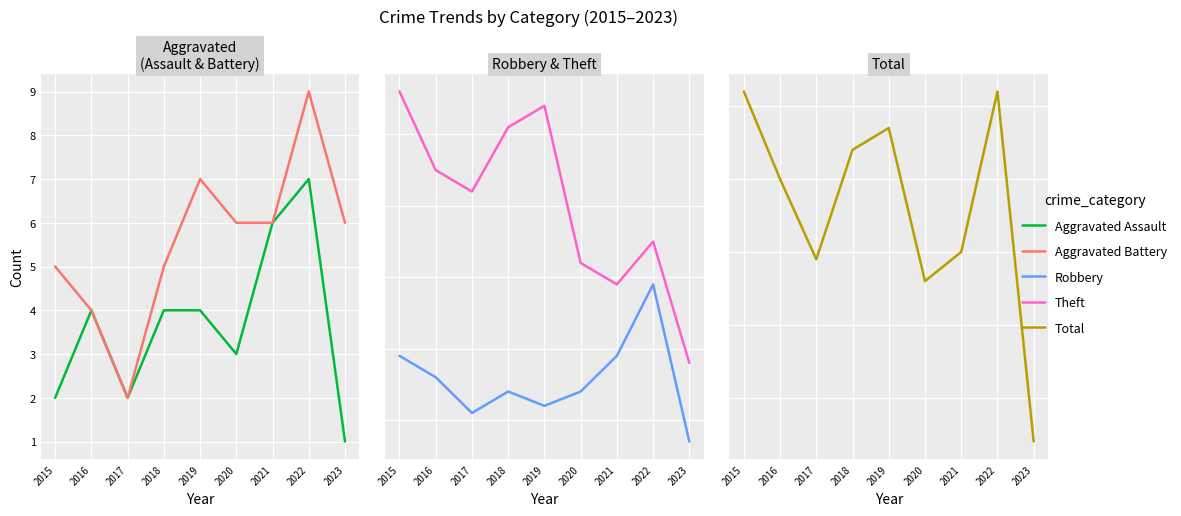

How many series are shown in this chart?

5